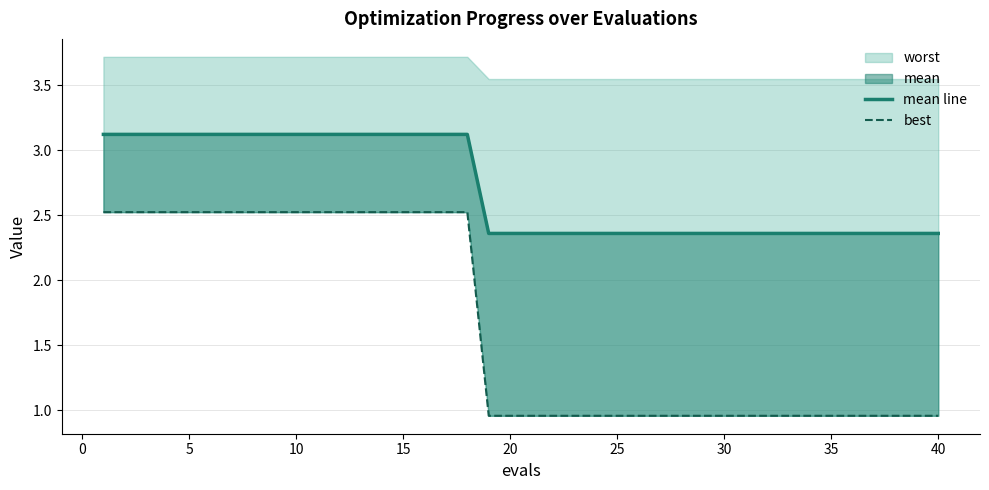

Reading right to left, transcribe all the data shown in this chart.

mean line: 2.4	2.4	2.4	2.4	2.4	2.4	2.4	2.4	2.4	2.4	2.4	2.4	2.4	2.4	2.4	2.4	2.4	2.4	2.4	2.4	2.4	2.4	3.1	3.1	3.1	3.1	3.1	3.1	3.1	3.1	3.1	3.1	3.1	3.1	3.1	3.1	3.1	3.1	3.1	3.1
best: 1.0	1.0	1.0	1.0	1.0	1.0	1.0	1.0	1.0	1.0	1.0	1.0	1.0	1.0	1.0	1.0	1.0	1.0	1.0	1.0	1.0	1.0	2.5	2.5	2.5	2.5	2.5	2.5	2.5	2.5	2.5	2.5	2.5	2.5	2.5	2.5	2.5	2.5	2.5	2.5